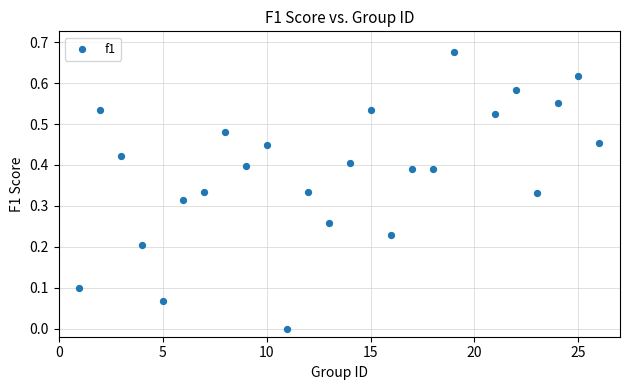

What is the range of X values (max minus min)?

25.0